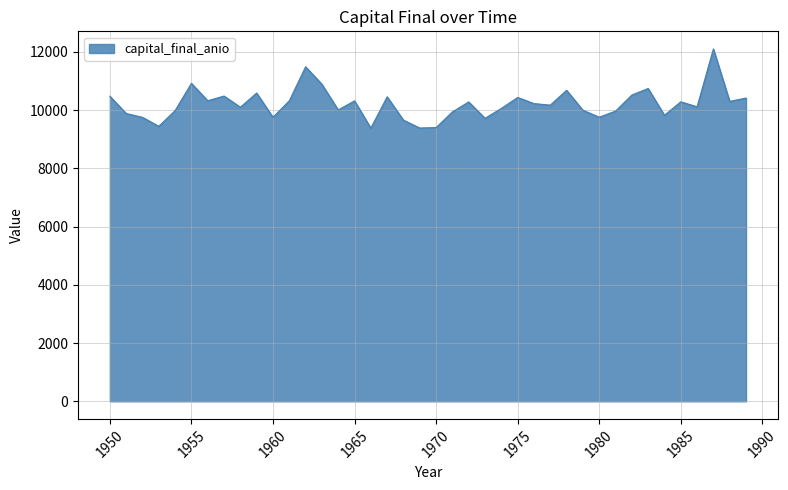

What is the smallest value displayed?

9377.4